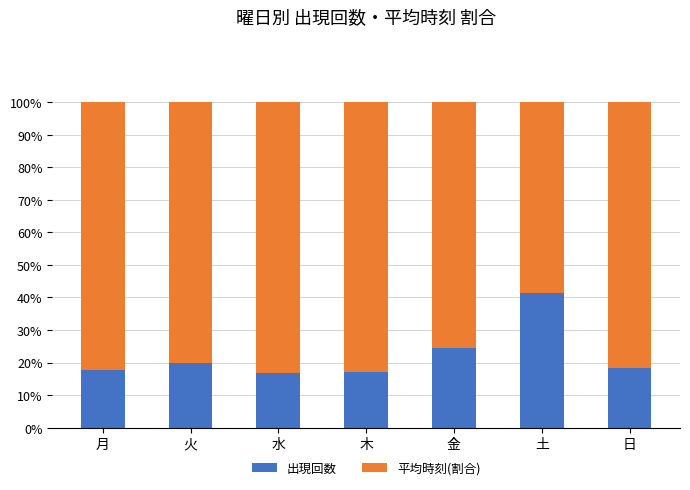

What is the minimum value for 出現回数?

16.7